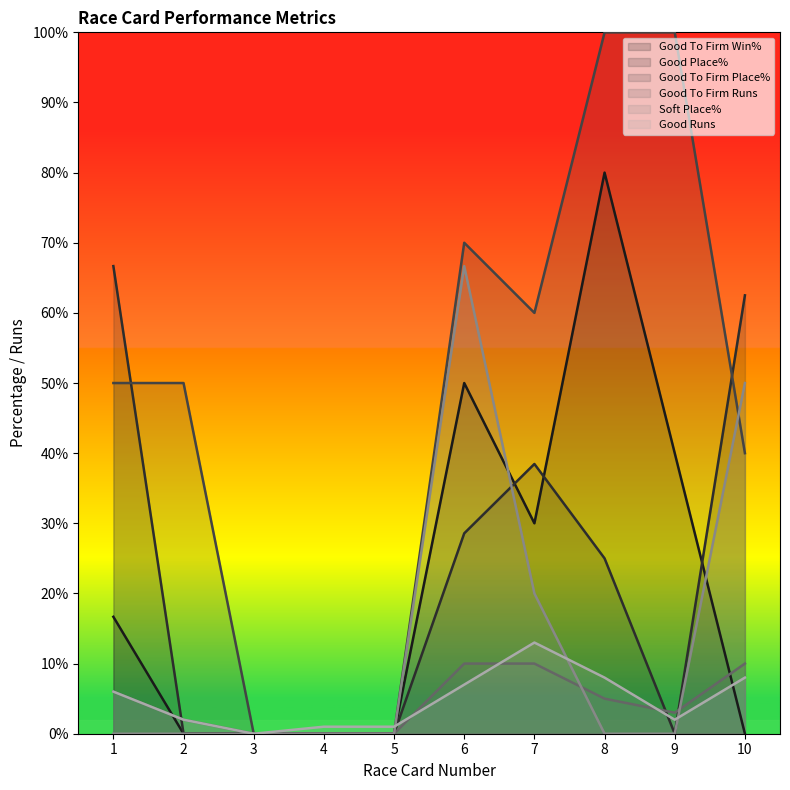

What are all the series names shown in the legend?

Good To Firm Win%, Good Place%, Good To Firm Place%, Good To Firm Runs, Soft Place%, Good Runs